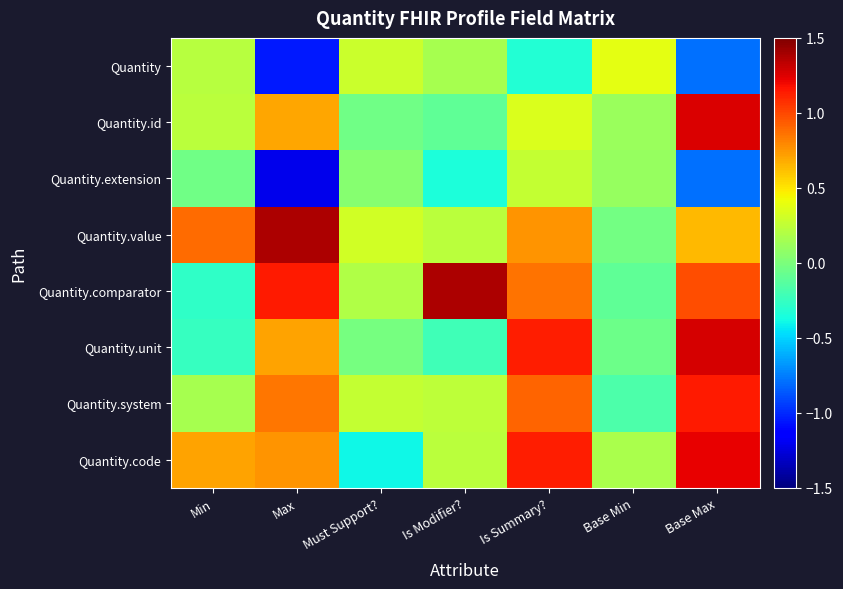

At how many categories does at least one series exceed 0?

7